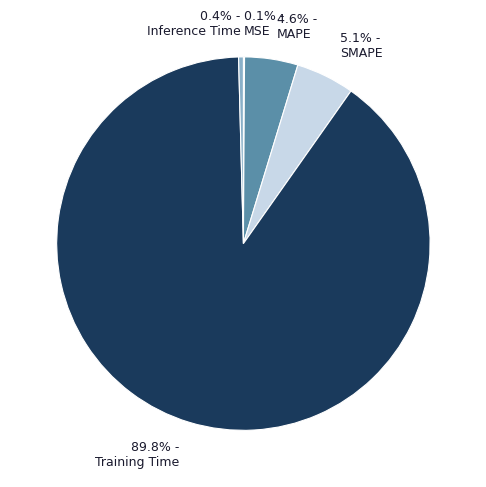

What is the total percentage of 89.8% - Training Time and 4.6% - MAPE?

94.4%